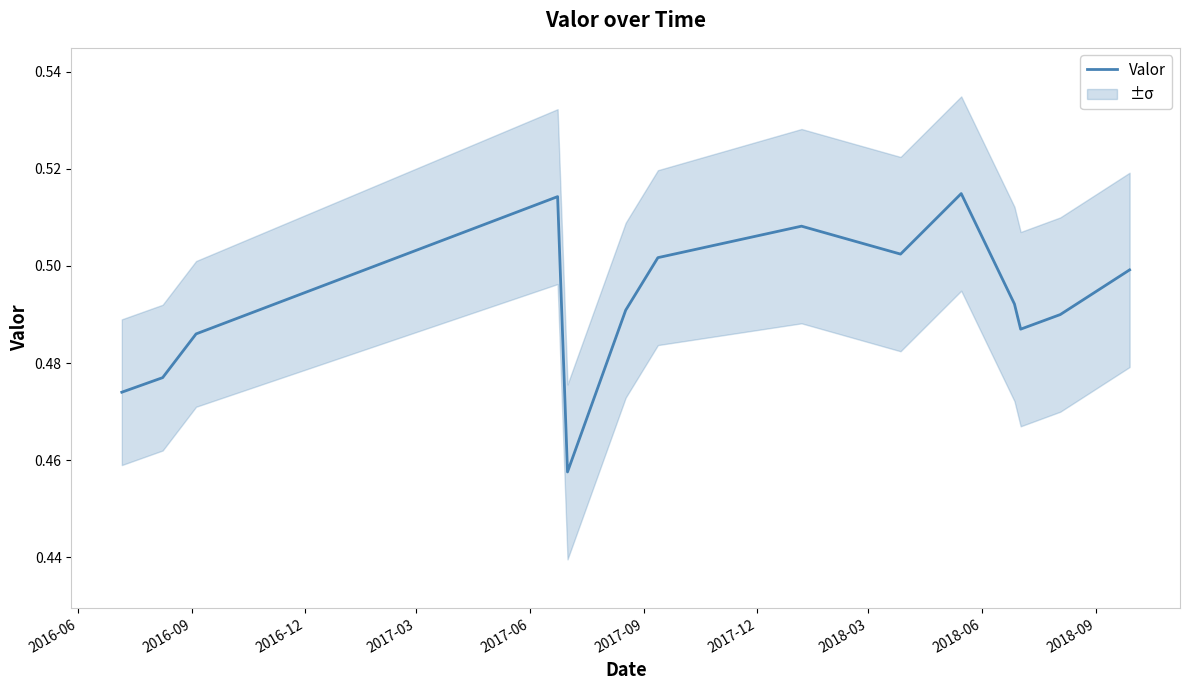

How many distinct data groups are displayed?

1